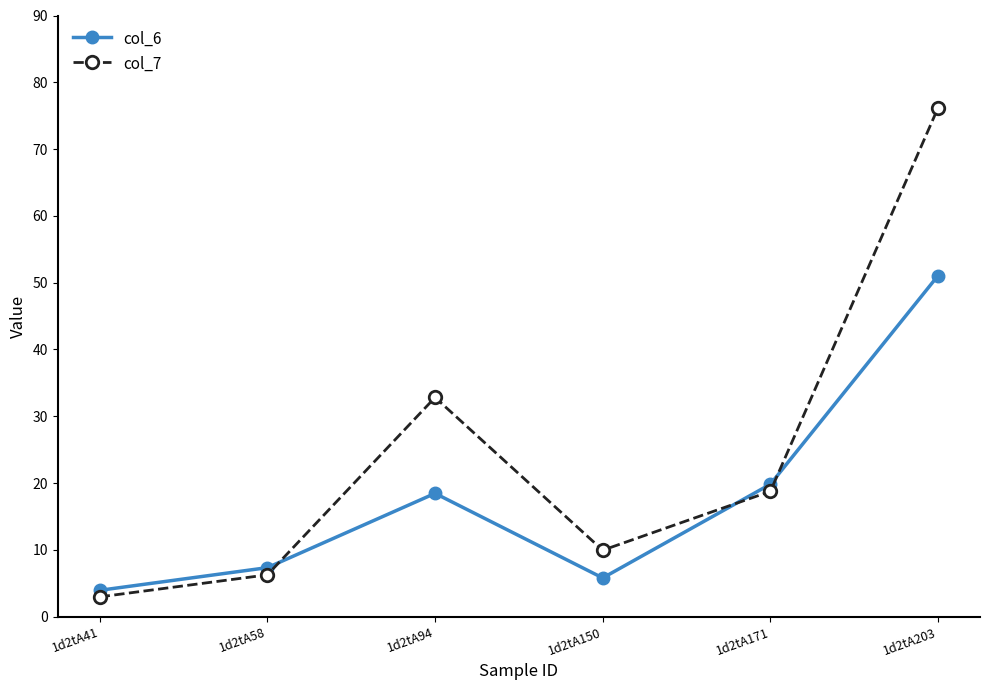

What is the value of the col_7 point at the 2nd from the left?

6.3